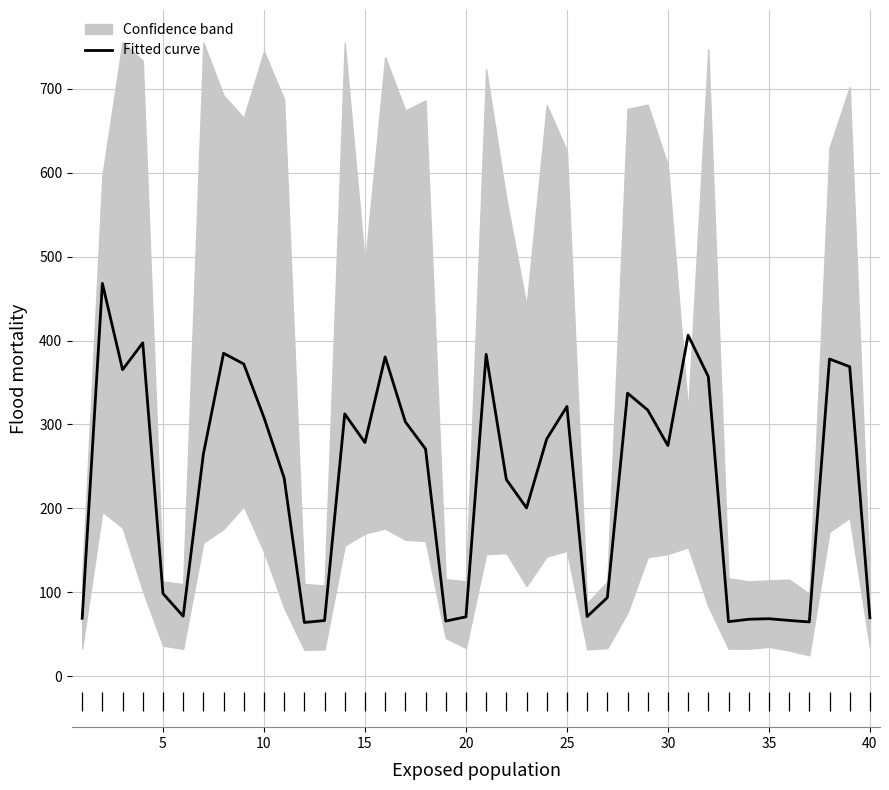

The value of Fitted curve at 25 is 467.7. True or false?

False